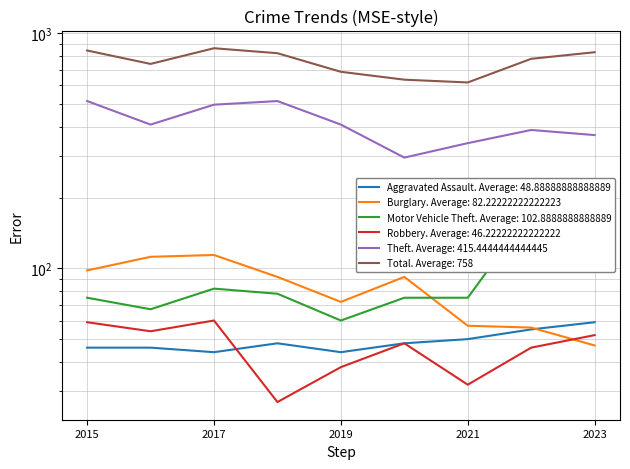

What is the spread (max minus min) of values at 2015?

799